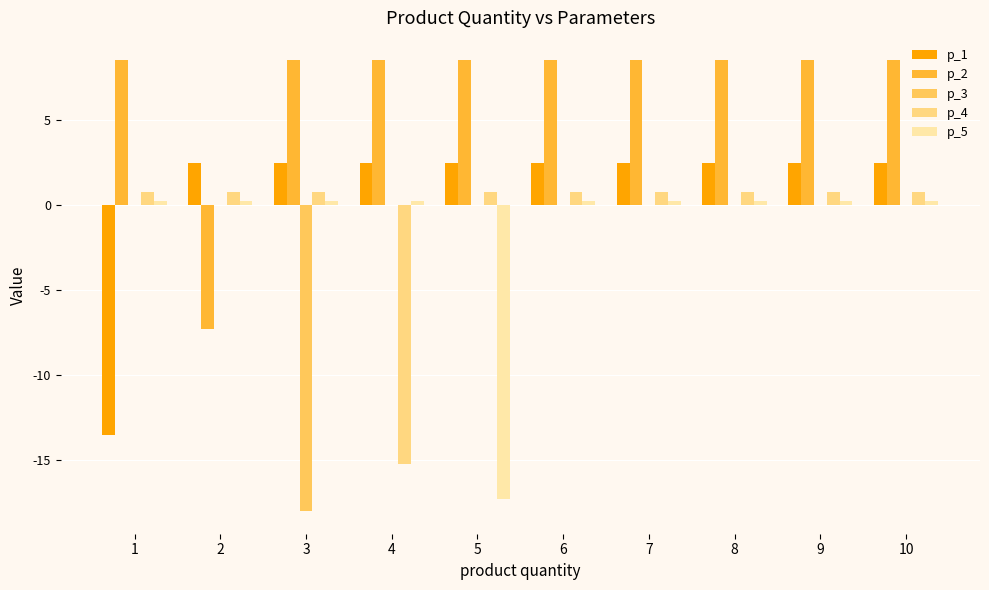

Which series has the largest total across all categories?

p_2